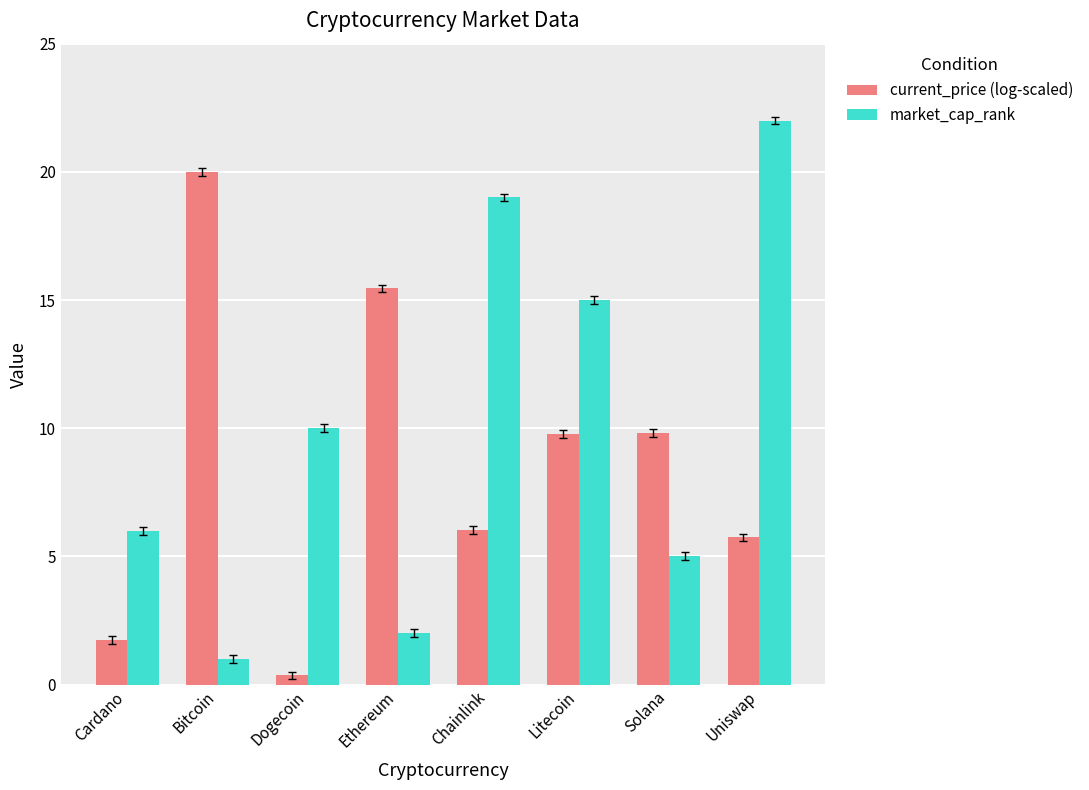

What is the difference between the second highest and second lowest values in the current_price (log-scaled) series?

13.7